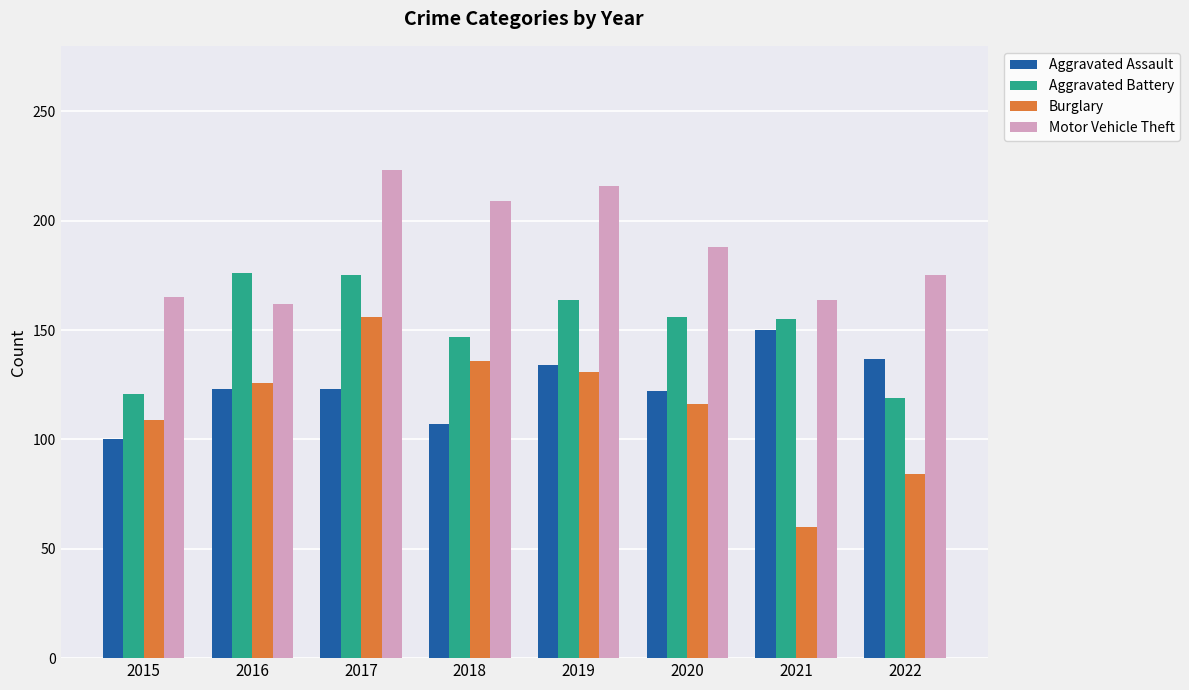

Where is Burglary nearest to the value 108?

2015